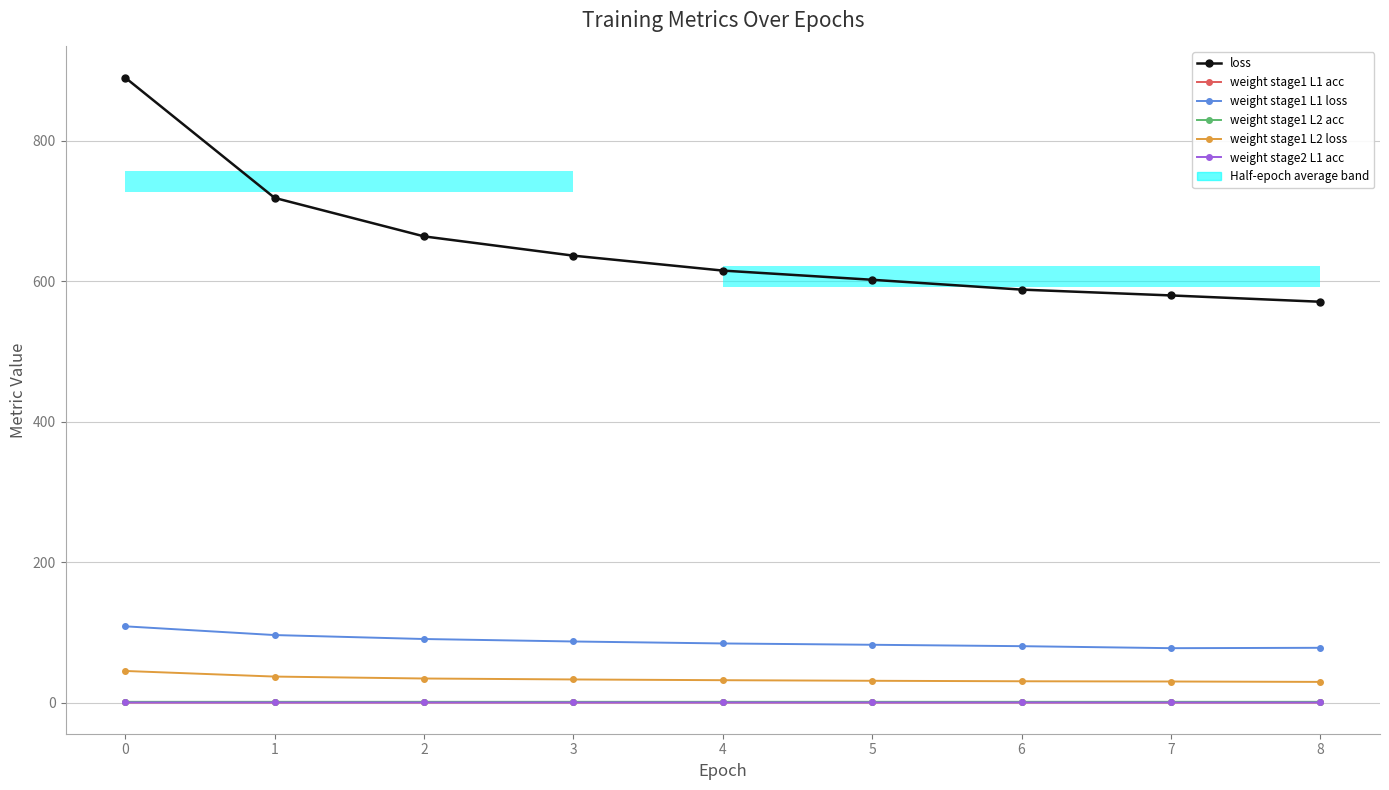

What is the value of the weight stage1 L1 acc point at the 3rd from the left?

0.1